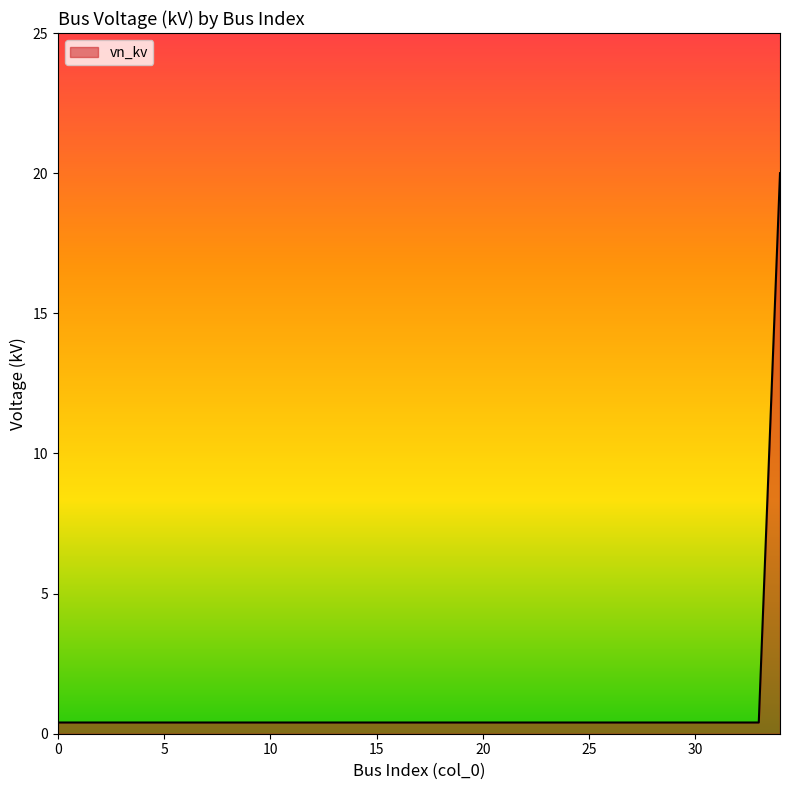

What is the difference between the maximum and minimum values?

19.6